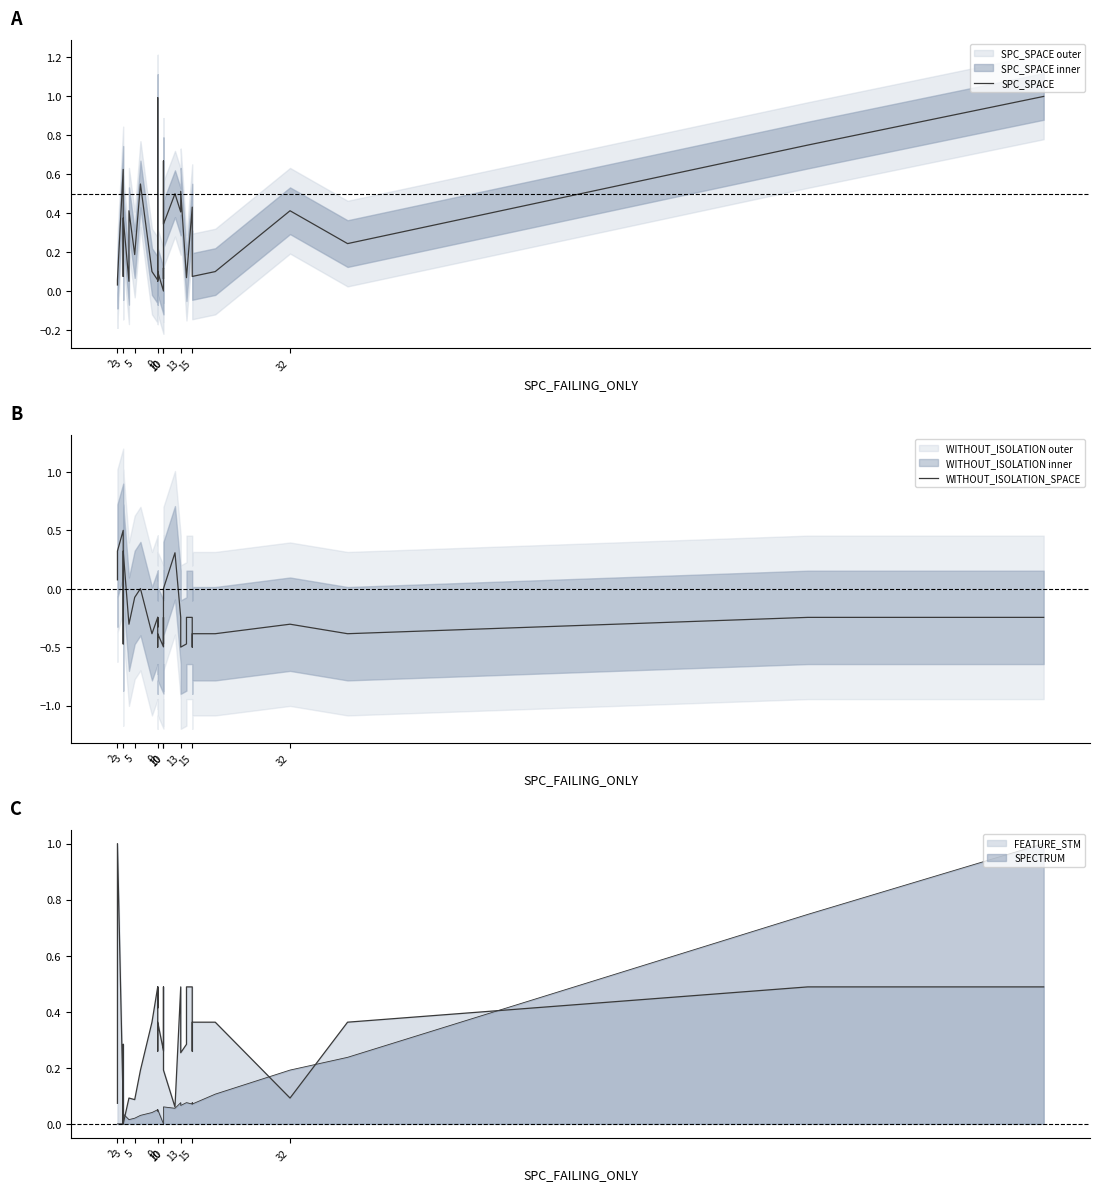

Is the value of SPC_SPACE at 15 greater than the value of WITHOUT_ISOLATION_SPACE at 9?

Yes